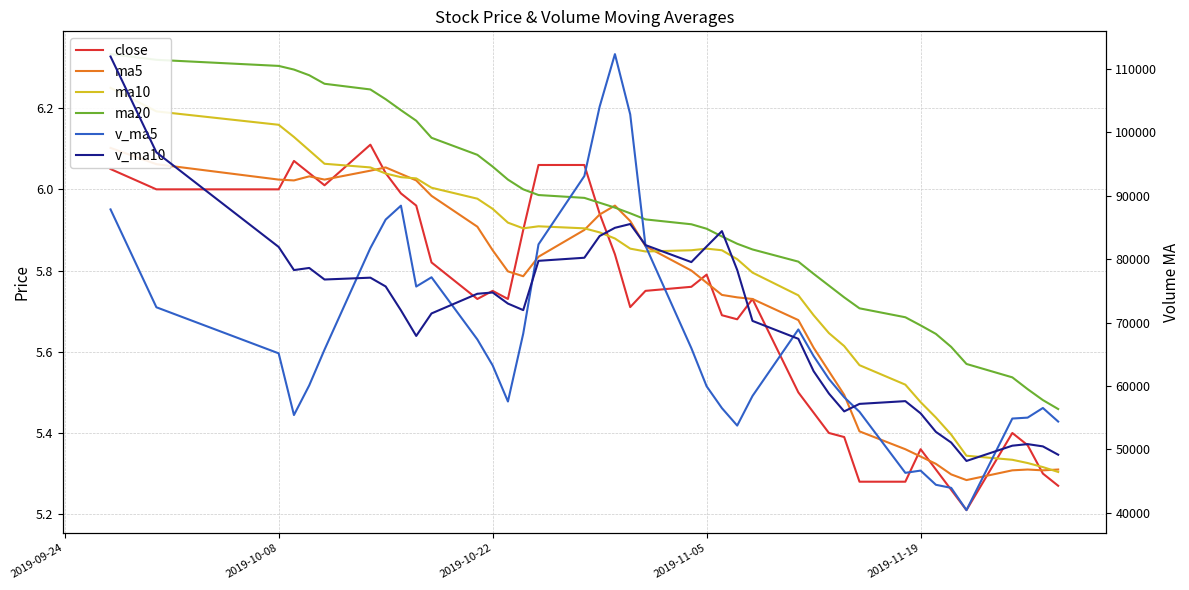

The value of ma5 at 15 is 1.6. True or false?

False